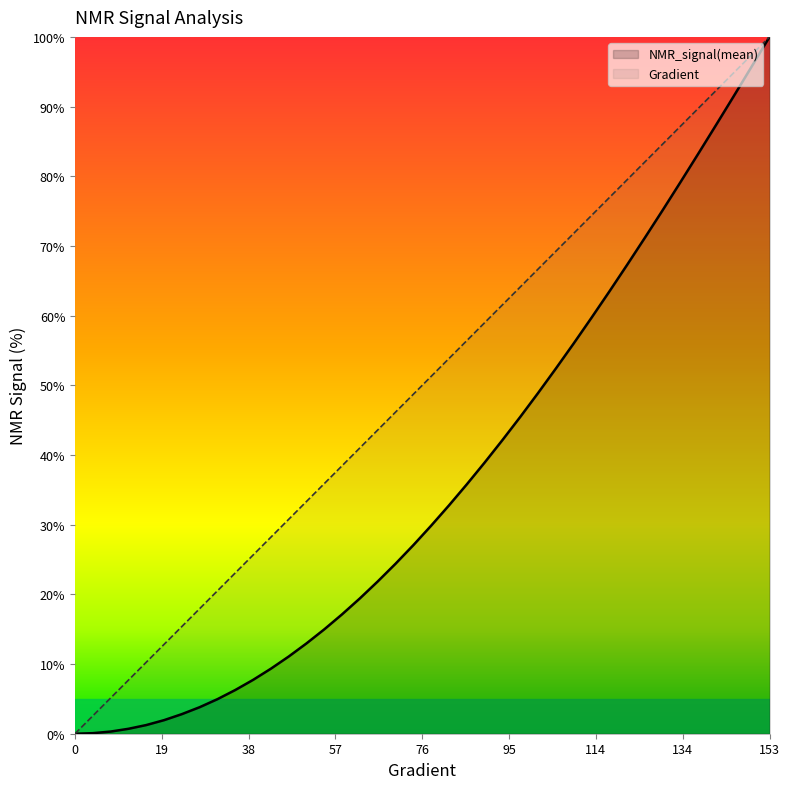

What is the value of the Gradient point at the 32nd from the left?

79.5